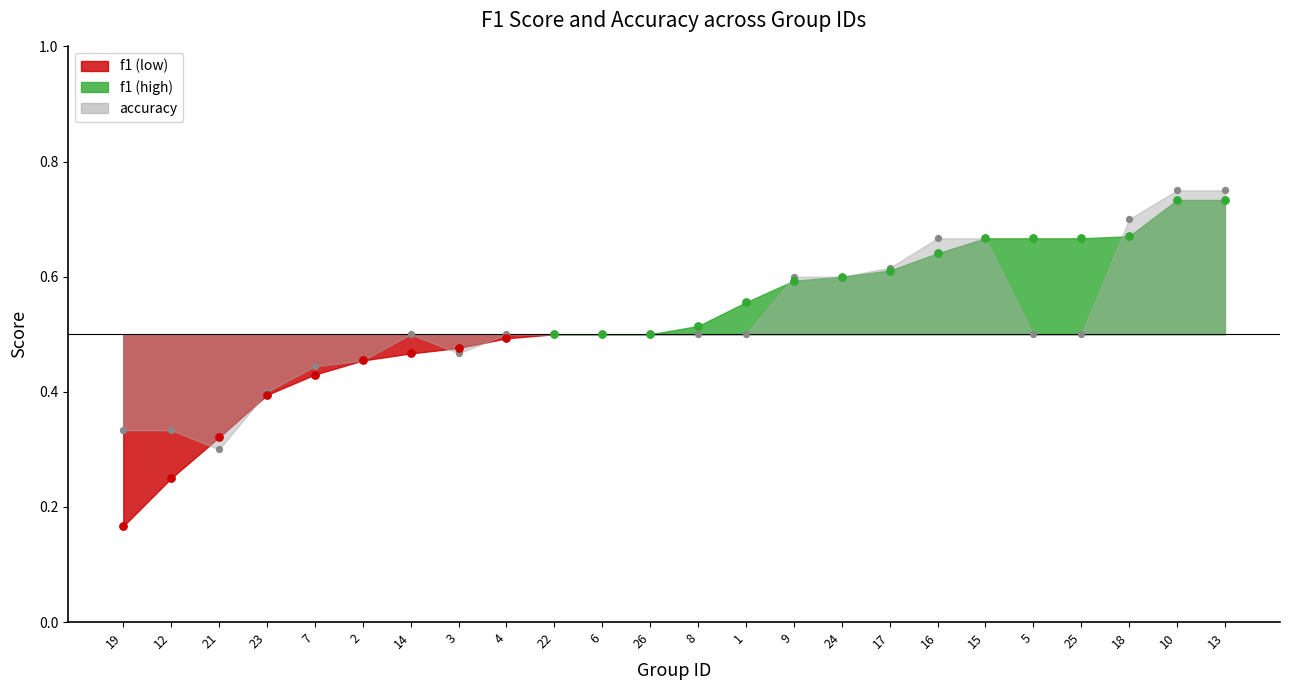

Which series has the largest total across all categories?

f1